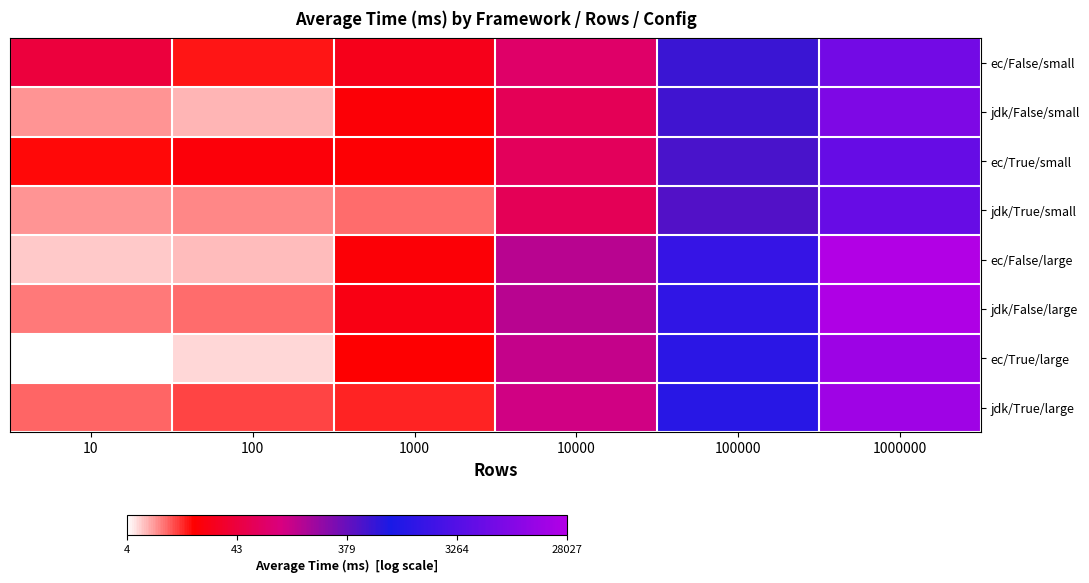

How many series are shown in this chart?

8